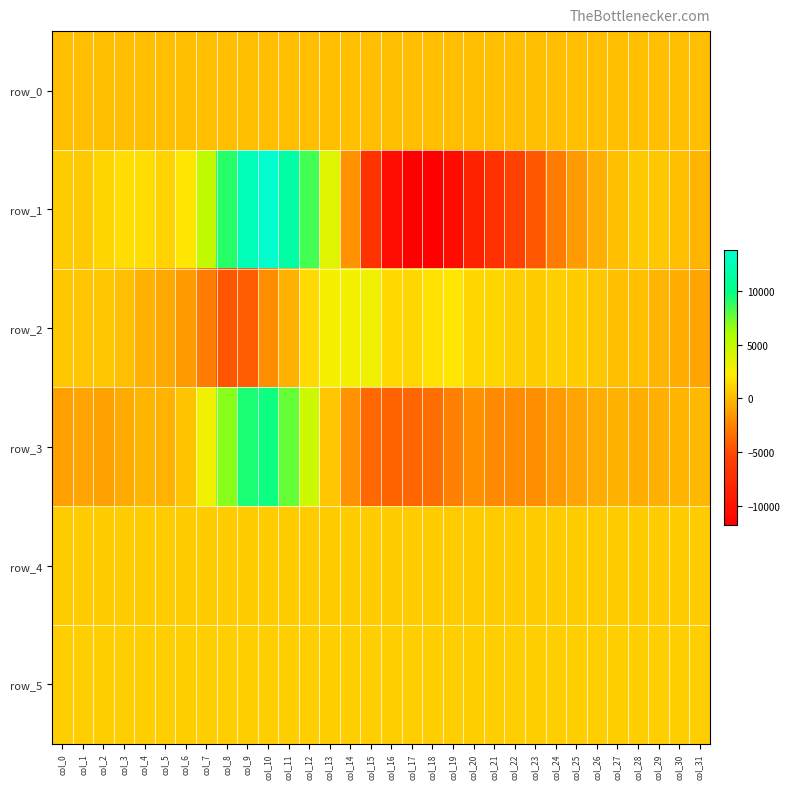

What is the spread (max minus min) of values at col_10?

15754.0